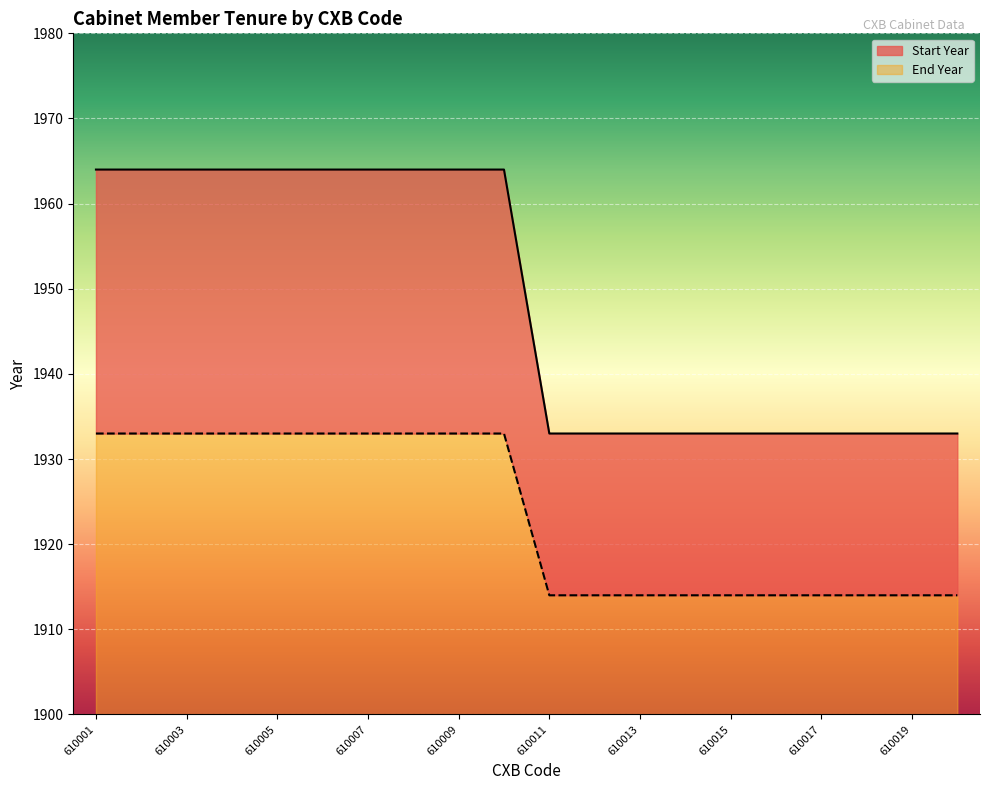

How many values in the Start Year series are below 1964?

10